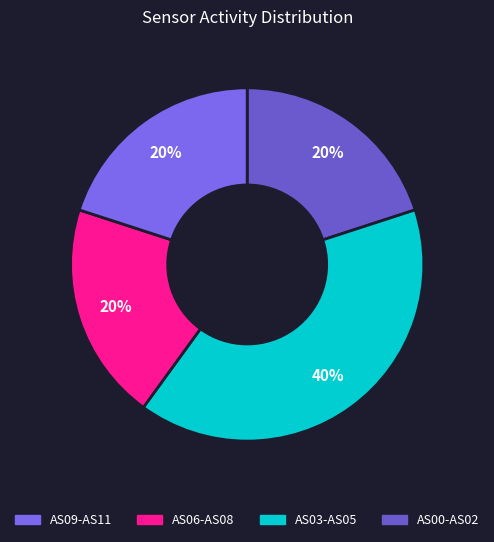

How many slices are in this pie chart?

4